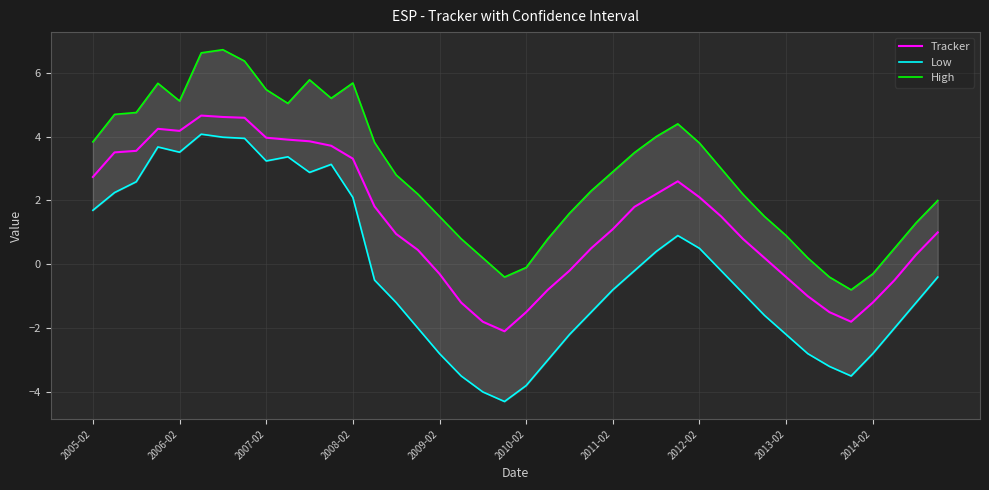

How many series are shown in this chart?

3